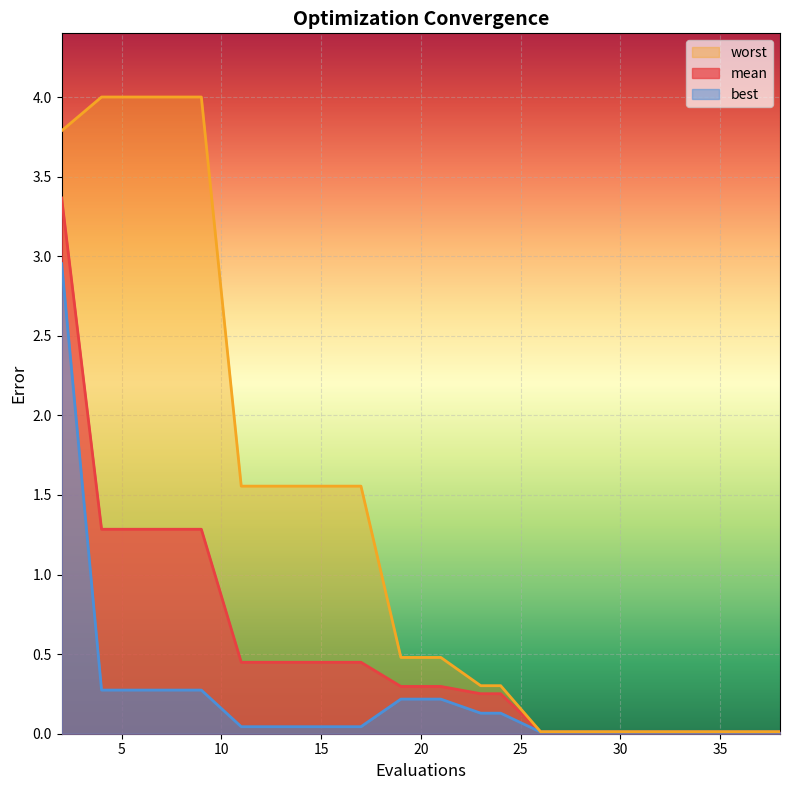

Reading left to right, list all the values displayed in this chart.

mean: 2=3.4	4=1.3	6=1.3	7=1.3	9=1.3	11=0.4	13=0.4	15=0.4	17=0.4	19=0.3	21=0.3	23=0.3	24=0.3	26=0.0	28=0.0	30=0.0	32=0.0	34=0.0	36=0.0	38=0.0
best: 2=3.0	4=0.3	6=0.3	7=0.3	9=0.3	11=0.0	13=0.0	15=0.0	17=0.0	19=0.2	21=0.2	23=0.1	24=0.1	26=0.0	28=0.0	30=0.0	32=0.0	34=0.0	36=0.0	38=0.0
worst: 2=3.8	4=4.0	6=4.0	7=4.0	9=4.0	11=1.6	13=1.6	15=1.6	17=1.6	19=0.5	21=0.5	23=0.3	24=0.3	26=0.0	28=0.0	30=0.0	32=0.0	34=0.0	36=0.0	38=0.0